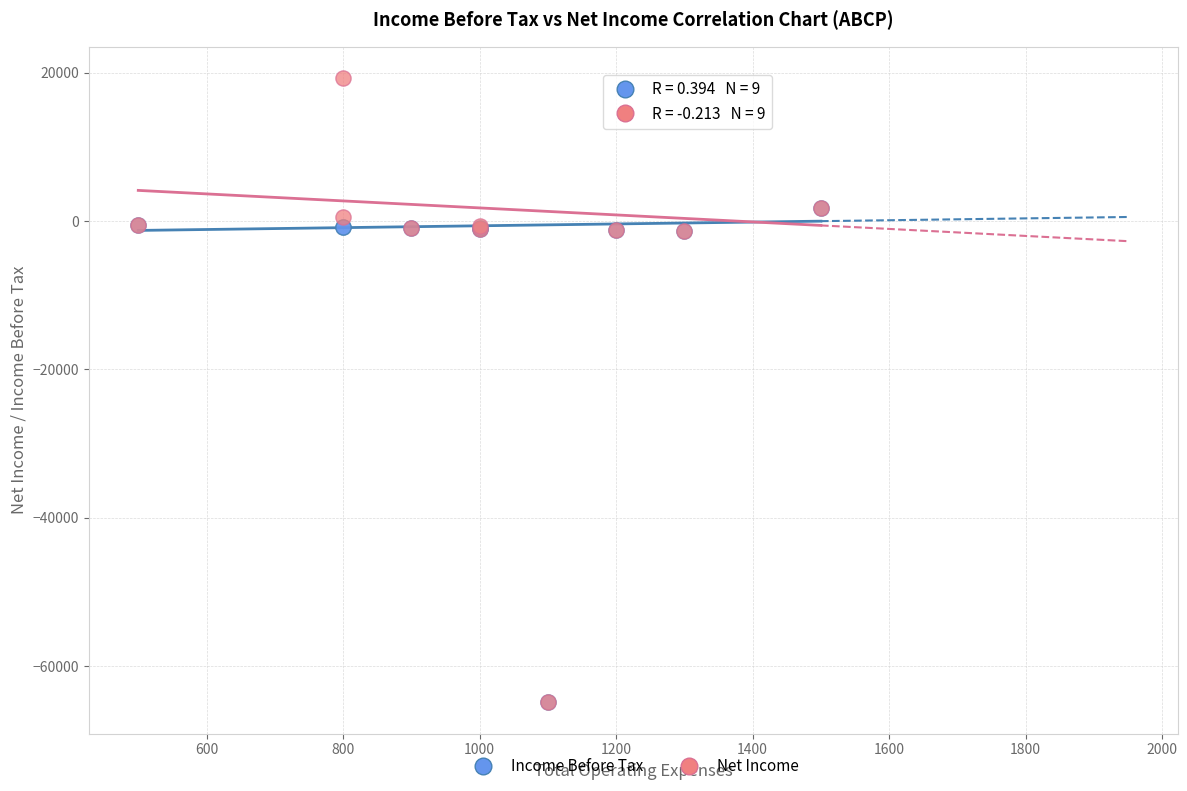

What are all the series names shown in the legend?

Income Before Tax, Net Income